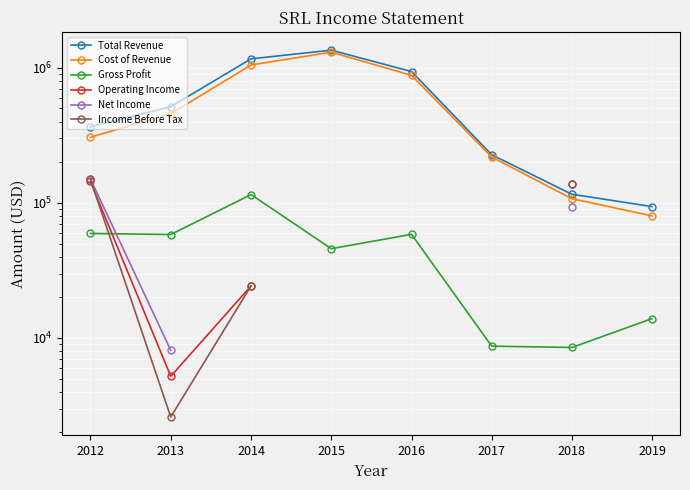

Which category has the lowest value in the Operating Income series?

2013